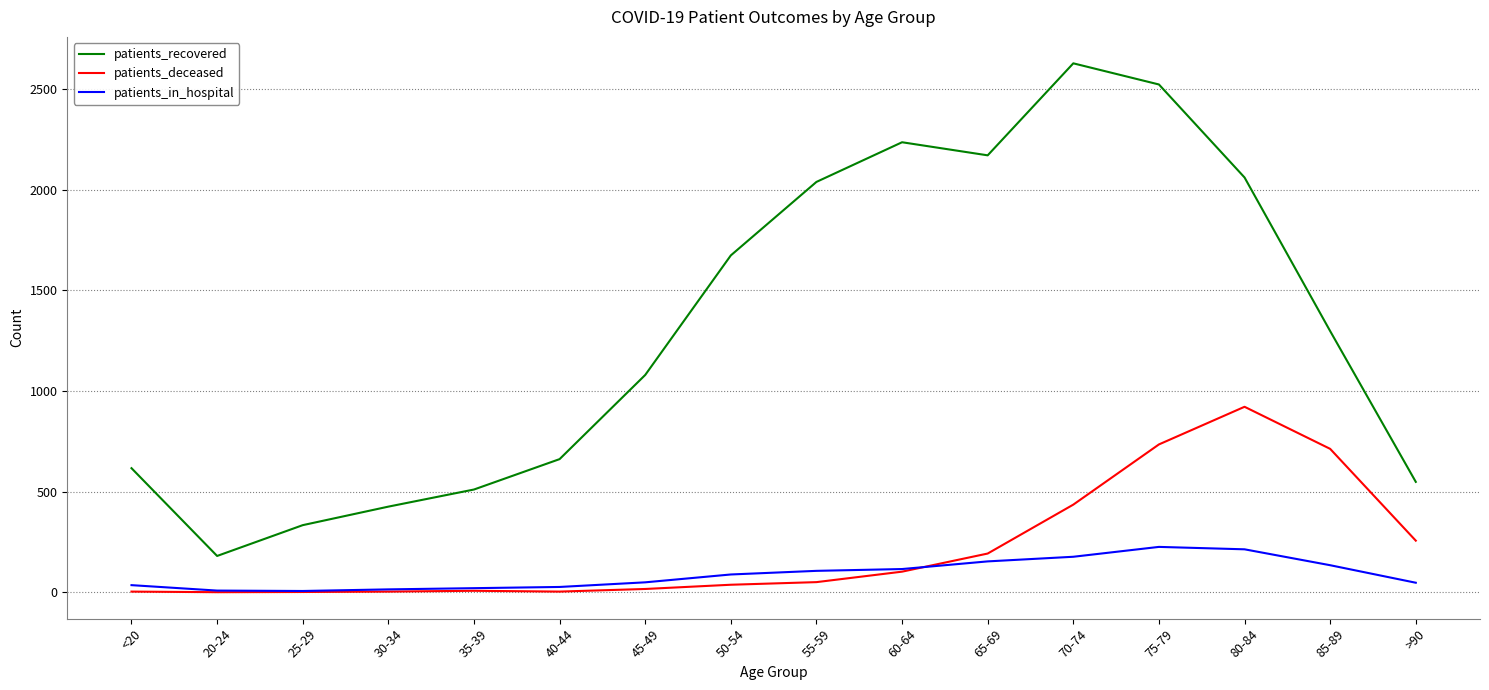

What are all the series names shown in the legend?

patients_recovered, patients_deceased, patients_in_hospital